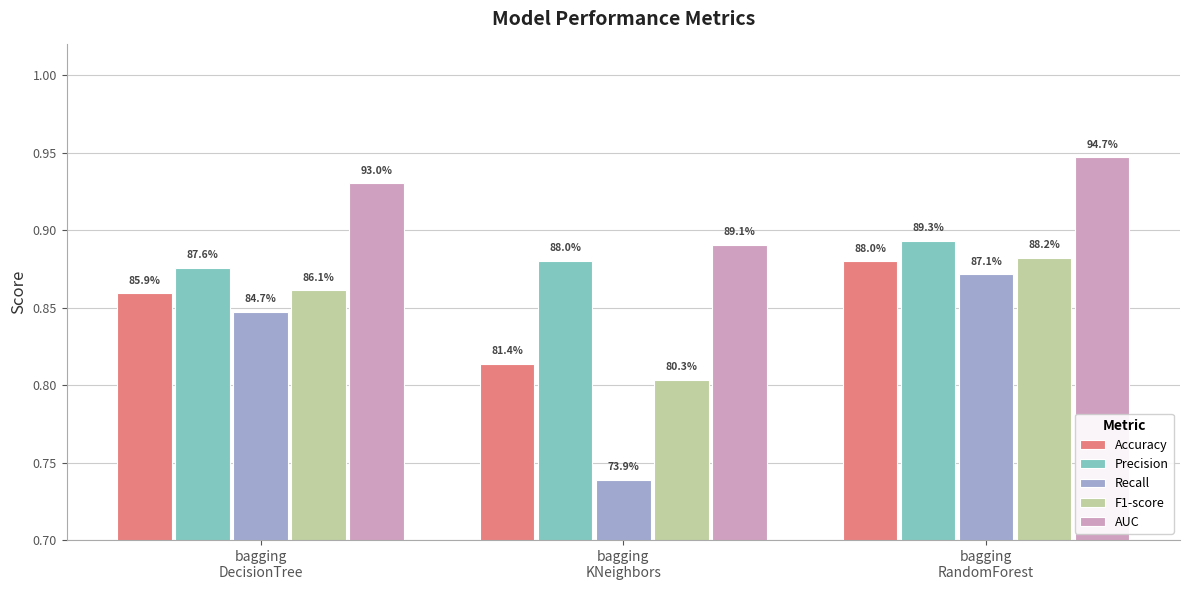

Reading left to right, what are all the values shown in this chart?

Accuracy: bagging
DecisionTree=0.9	bagging
KNeighbors=0.8	bagging
RandomForest=0.9
Precision: bagging
DecisionTree=0.9	bagging
KNeighbors=0.9	bagging
RandomForest=0.9
Recall: bagging
DecisionTree=0.8	bagging
KNeighbors=0.7	bagging
RandomForest=0.9
F1-score: bagging
DecisionTree=0.9	bagging
KNeighbors=0.8	bagging
RandomForest=0.9
AUC: bagging
DecisionTree=0.9	bagging
KNeighbors=0.9	bagging
RandomForest=0.9